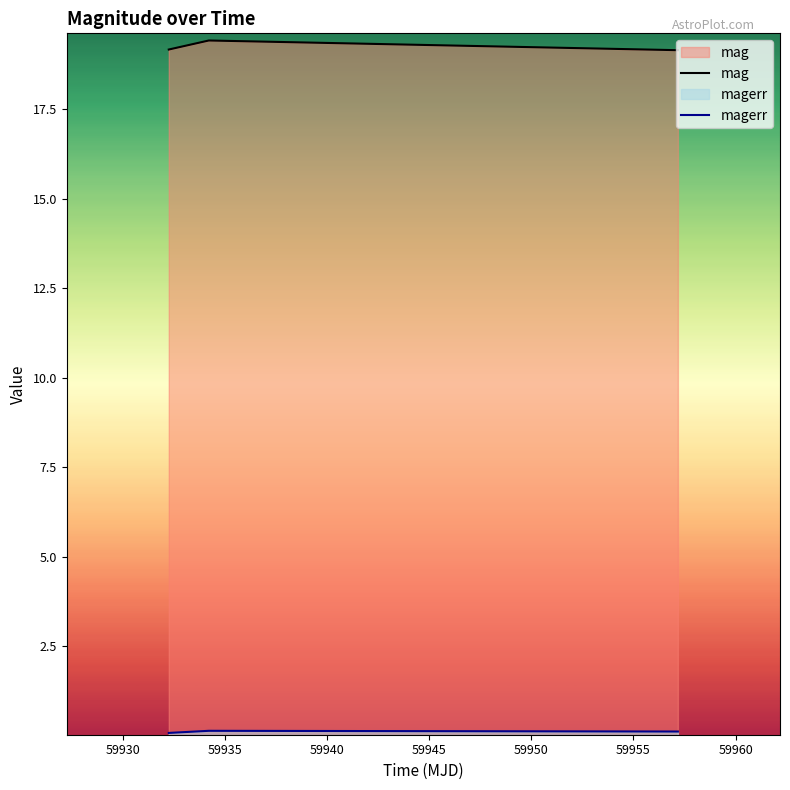

How many lines are shown in the chart?

2